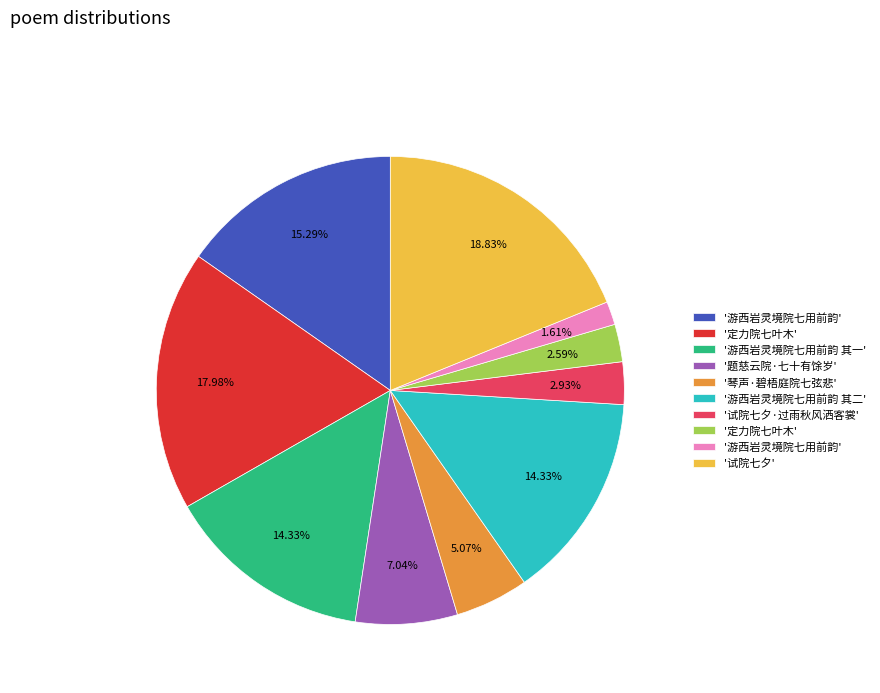

Does any single category account for the majority?

No